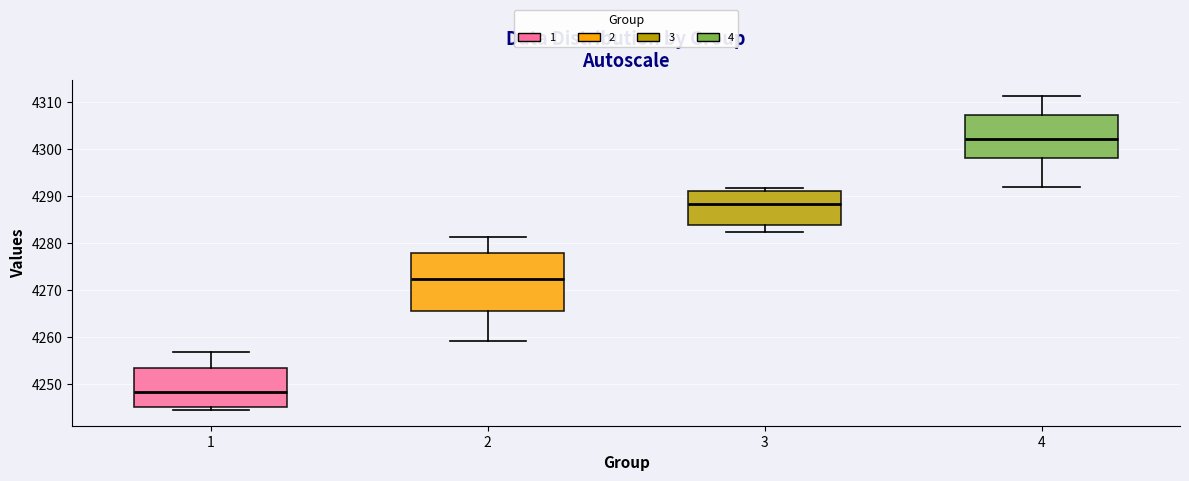

Which box's median line is the highest?

4